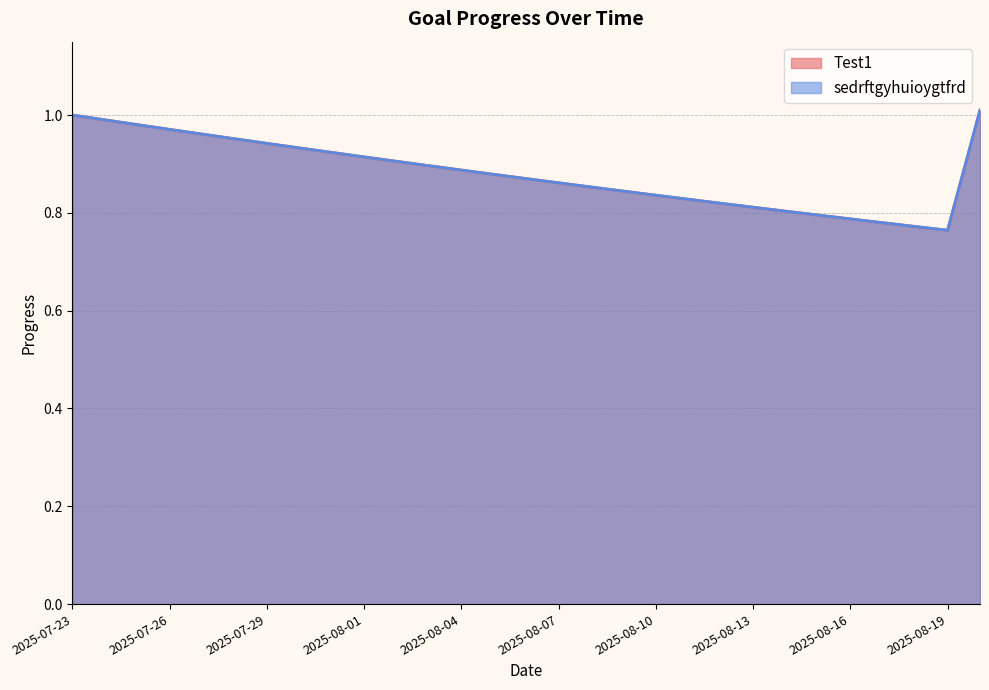

What position from the left is 2025-07-30?

8